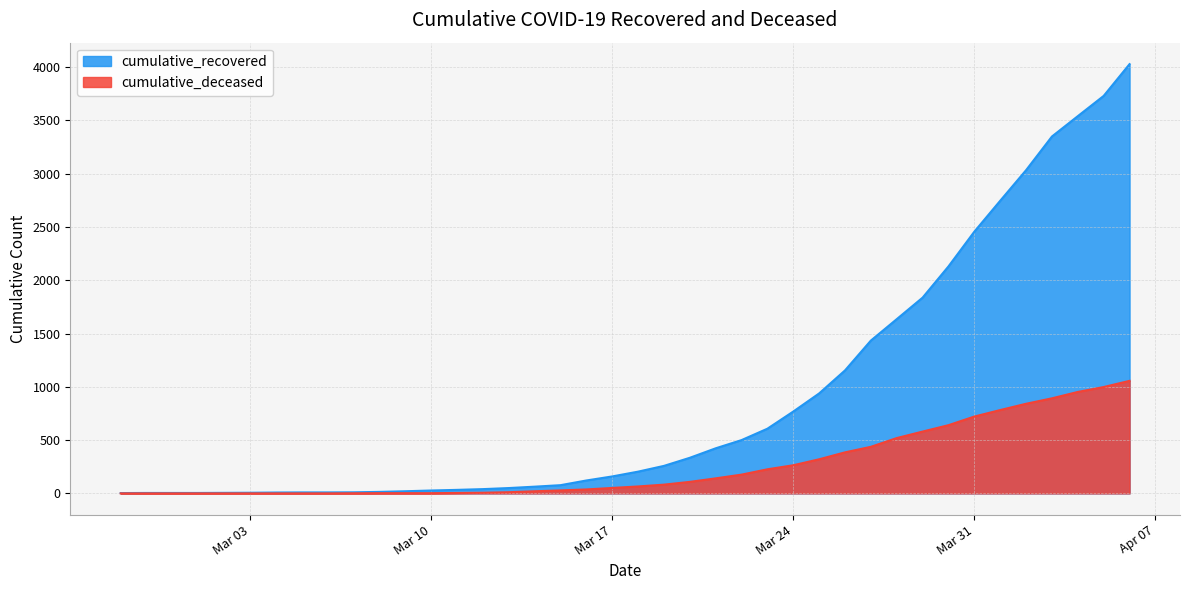

True or false: cumulative_deceased and cumulative_recovered cross at least once.

False